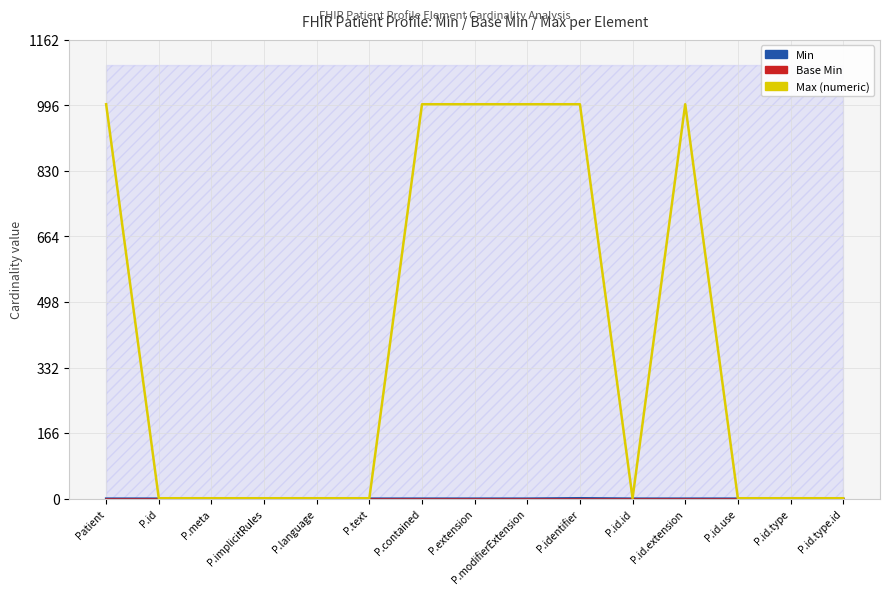

True or false: Max (numeric) and Min intersect in this chart.

False